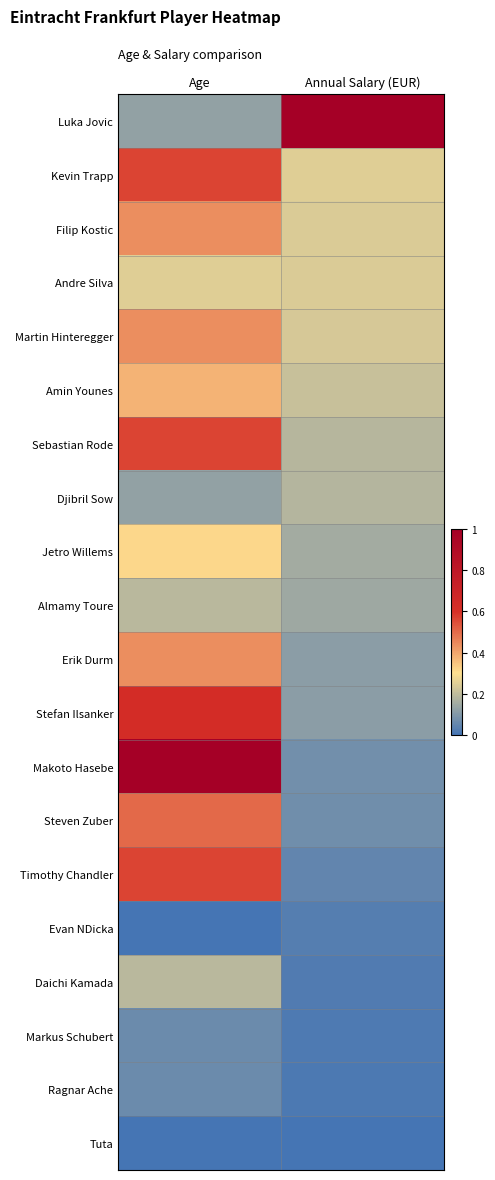

Reading left to right, what are all the values shown in this chart?

Luka Jovic: Age=0.1	Annual Salary (EUR)=1.0
Kevin Trapp: Age=0.6	Annual Salary (EUR)=0.3
Filip Kostic: Age=0.4	Annual Salary (EUR)=0.2
Andre Silva: Age=0.2	Annual Salary (EUR)=0.2
Martin Hinteregger: Age=0.4	Annual Salary (EUR)=0.2
Amin Younes: Age=0.4	Annual Salary (EUR)=0.2
Sebastian Rode: Age=0.6	Annual Salary (EUR)=0.2
Djibril Sow: Age=0.1	Annual Salary (EUR)=0.2
Jetro Willems: Age=0.3	Annual Salary (EUR)=0.2
Almamy Toure: Age=0.2	Annual Salary (EUR)=0.1
Erik Durm: Age=0.4	Annual Salary (EUR)=0.1
Stefan Ilsanker: Age=0.6	Annual Salary (EUR)=0.1
Makoto Hasebe: Age=1.0	Annual Salary (EUR)=0.1
Steven Zuber: Age=0.5	Annual Salary (EUR)=0.1
Timothy Chandler: Age=0.6	Annual Salary (EUR)=0.0
Evan NDicka: Age=0.0	Annual Salary (EUR)=0.0
Daichi Kamada: Age=0.2	Annual Salary (EUR)=0.0
Markus Schubert: Age=0.1	Annual Salary (EUR)=0.0
Ragnar Ache: Age=0.1	Annual Salary (EUR)=0.0
Tuta: Age=0.0	Annual Salary (EUR)=0.0